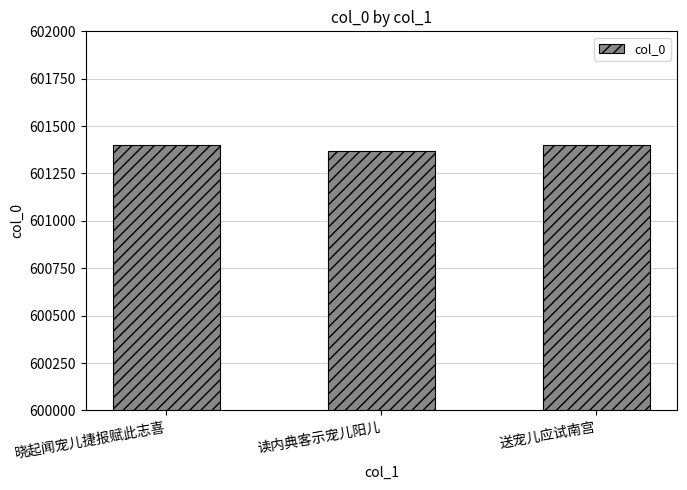

What is the maximum value shown in the chart?

601401